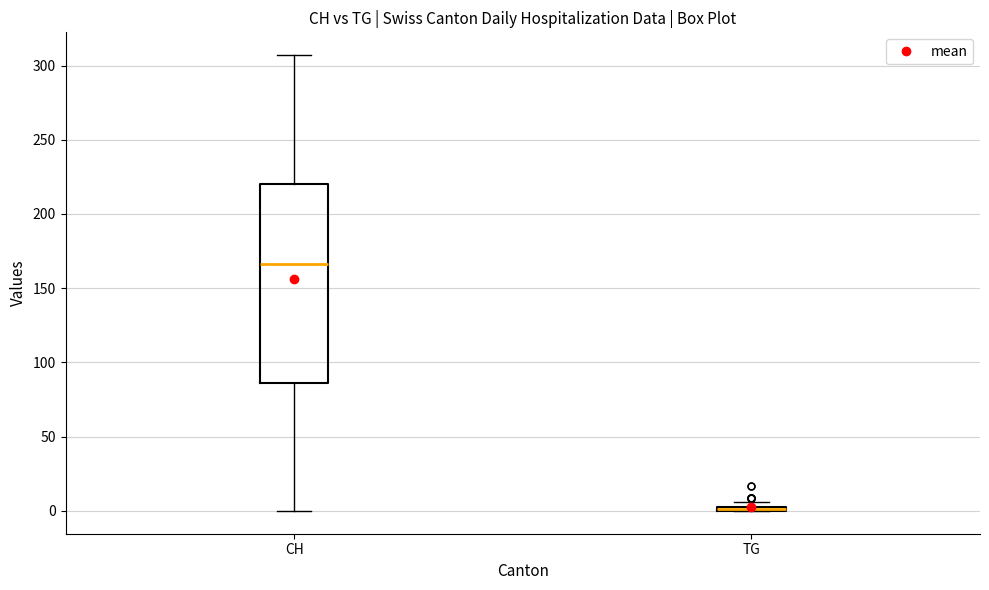

Where is the upper edge of the box for CH on the y-axis? The values are not printed on the chart, so give them approximately, as read against the axis.

220